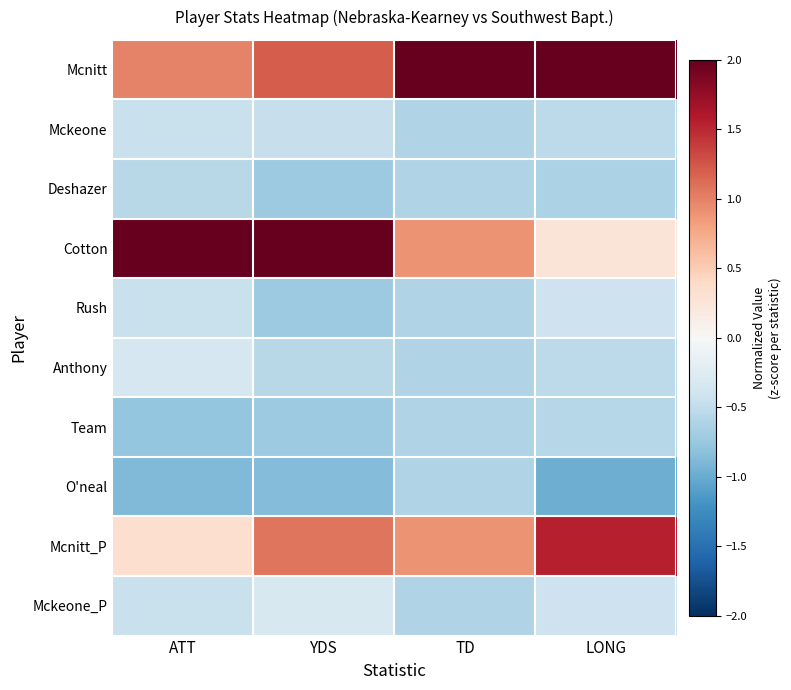

Reading left to right, transcribe all the data shown in this chart.

Mcnitt: ATT=1.0	YDS=1.2	TD=2.4	LONG=2.2
Mckeone: ATT=-0.4	YDS=-0.5	TD=-0.6	LONG=-0.5
Deshazer: ATT=-0.6	YDS=-0.7	TD=-0.6	LONG=-0.6
Cotton: ATT=2.5	YDS=2.1	TD=0.9	LONG=0.3
Rush: ATT=-0.4	YDS=-0.7	TD=-0.6	LONG=-0.4
Anthony: ATT=-0.3	YDS=-0.6	TD=-0.6	LONG=-0.5
Team: ATT=-0.8	YDS=-0.7	TD=-0.6	LONG=-0.6
O'neal: ATT=-0.9	YDS=-0.9	TD=-0.6	LONG=-1.0
Mcnitt_P: ATT=0.3	YDS=1.1	TD=0.9	LONG=1.6
Mckeone_P: ATT=-0.4	YDS=-0.3	TD=-0.6	LONG=-0.4